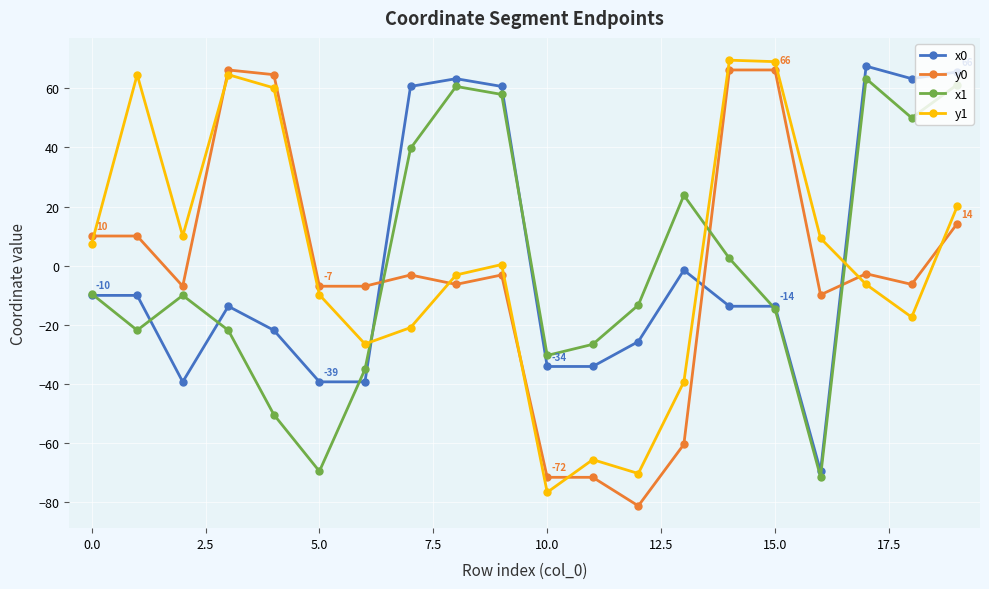

How many negative values does the y0 series have?

13